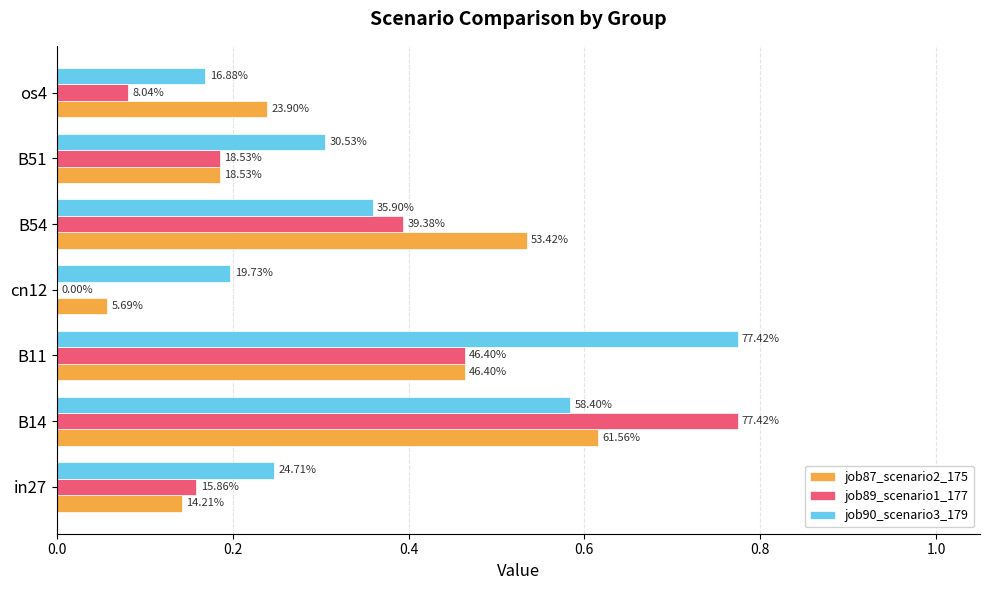

Reading left to right, list all the values displayed in this chart.

job87_scenario2_175: 0.1	0.6	0.5	0.1	0.5	0.2	0.2
job89_scenario1_177: 0.2	0.8	0.5	0.0	0.4	0.2	0.1
job90_scenario3_179: 0.2	0.6	0.8	0.2	0.4	0.3	0.2